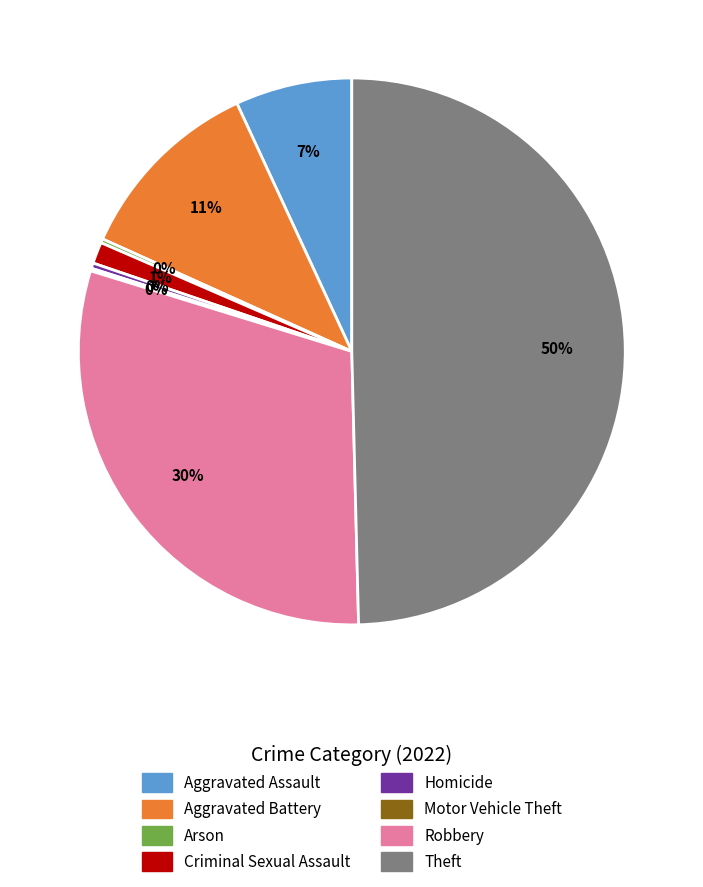

Do Criminal Sexual Assault and Robbery together represent more than half of the pie?

No